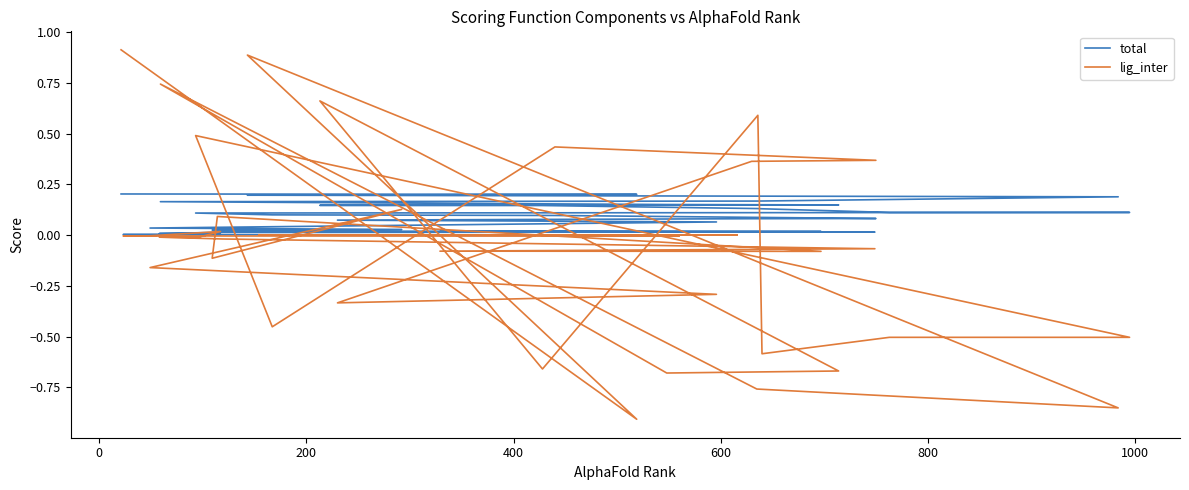

Rank the series by their maximum value, from lowest to highest.

total, lig_inter